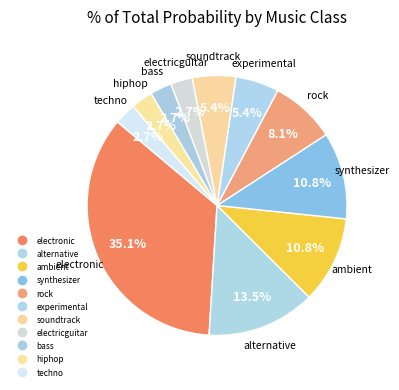

How many segments does this pie chart have?

11